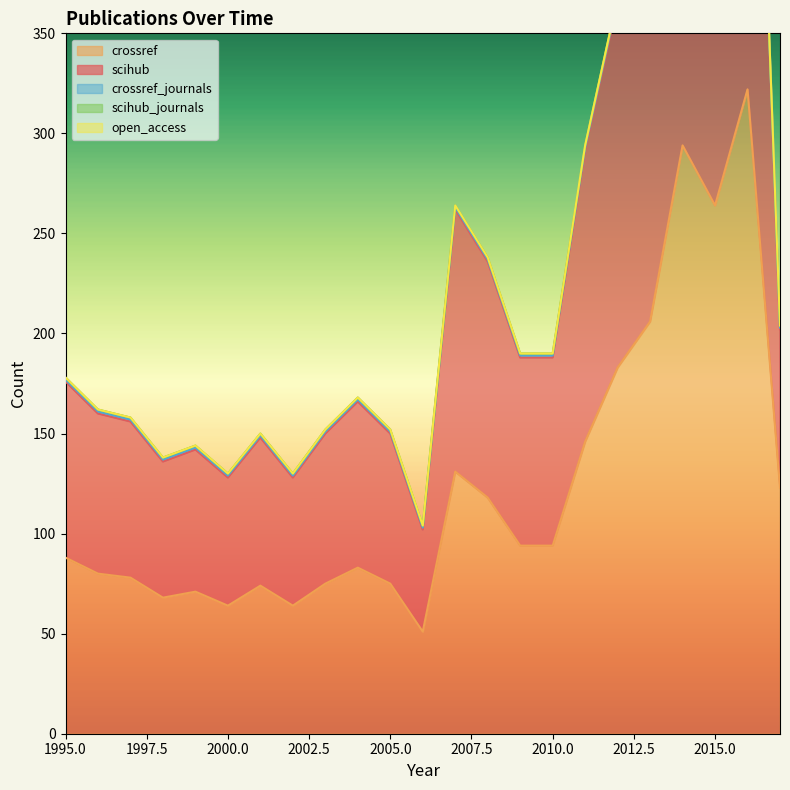

Reading left to right, what are all the values shown in this chart?

scihub: 1995=88	1996=80	1997=78	1998=68	1999=71	2000=64	2001=74	2002=64	2003=75	2004=83	2005=75	2006=51	2007=131	2008=118	2009=94	2010=94	2011=146	2012=183	2013=206	2014=294	2015=264	2016=317	2017=79
crossref: 1995=88	1996=80	1997=78	1998=68	1999=71	2000=64	2001=74	2002=64	2003=75	2004=83	2005=75	2006=51	2007=131	2008=118	2009=94	2010=94	2011=146	2012=183	2013=206	2014=294	2015=264	2016=322	2017=123
open_access: 1995=0	1996=0	1997=0	1998=0	1999=0	2000=0	2001=0	2002=0	2003=0	2004=0	2005=0	2006=0	2007=0	2008=0	2009=0	2010=0	2011=0	2012=0	2013=0	2014=0	2015=0	2016=0	2017=0
scihub_journals: 1995=1	1996=1	1997=1	1998=1	1999=1	2000=1	2001=1	2002=1	2003=1	2004=1	2005=1	2006=1	2007=1	2008=1	2009=1	2010=1	2011=1	2012=1	2013=1	2014=1	2015=1	2016=1	2017=1
crossref_journals: 1995=1	1996=1	1997=1	1998=1	1999=1	2000=1	2001=1	2002=1	2003=1	2004=1	2005=1	2006=1	2007=1	2008=1	2009=1	2010=1	2011=1	2012=1	2013=1	2014=1	2015=1	2016=1	2017=1